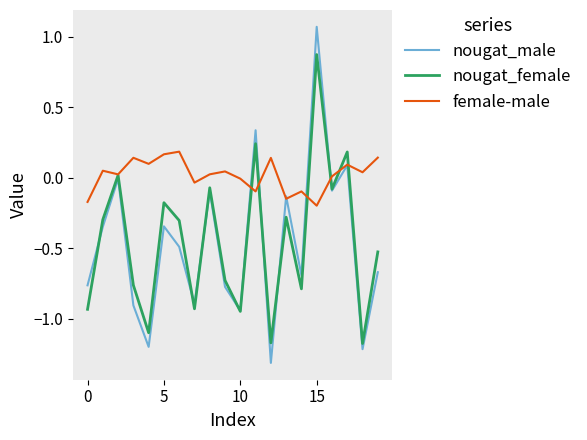

List the series in order of their peak value, highest first.

nougat_male, nougat_female, female-male